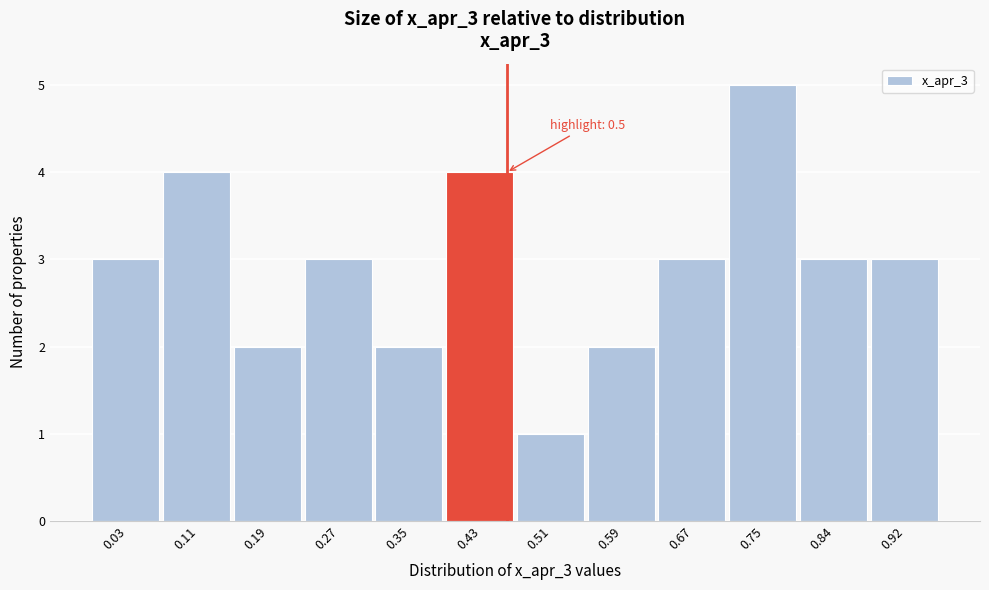

Reading left to right, transcribe all the data shown in this chart.

0.03=3	0.11=4	0.19=2	0.27=3	0.35=2	0.43=4	0.51=1	0.59=2	0.67=3	0.75=5	0.84=3	0.92=3